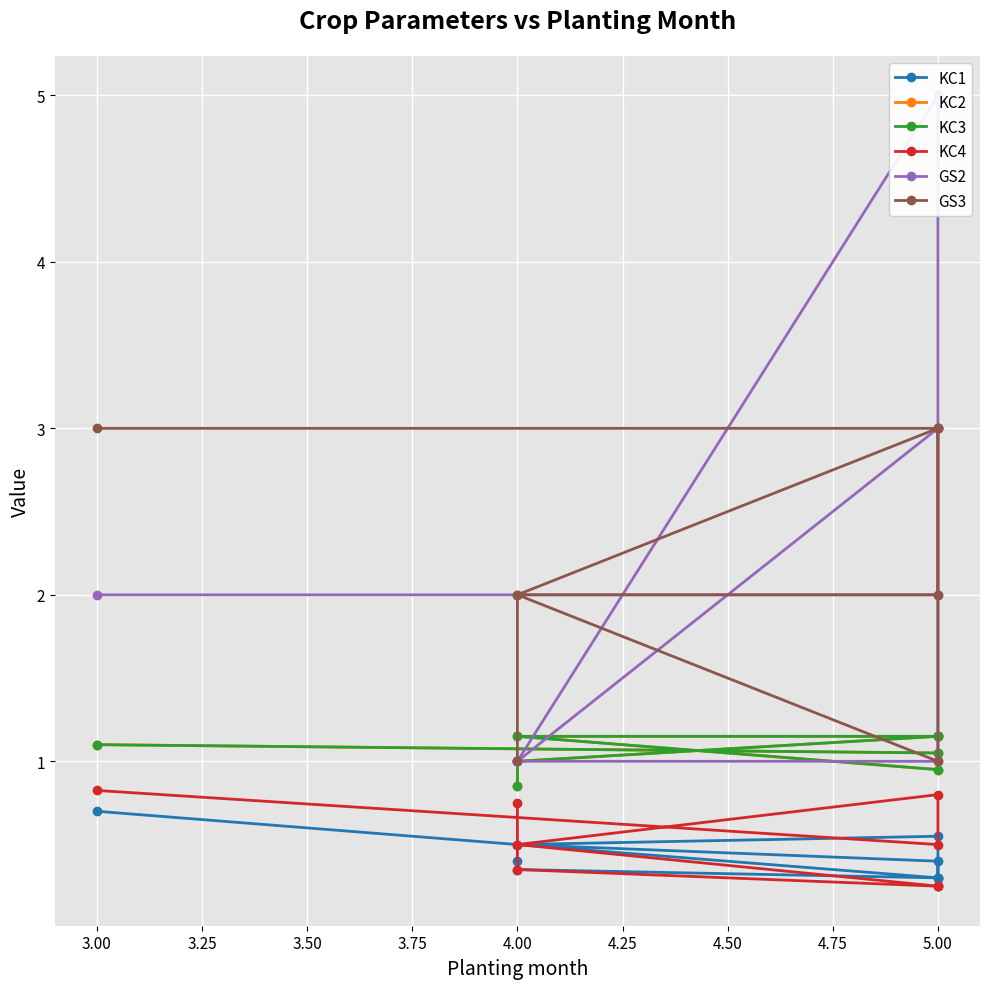

What is the spread (max minus min) of values at 5.00?

2.7